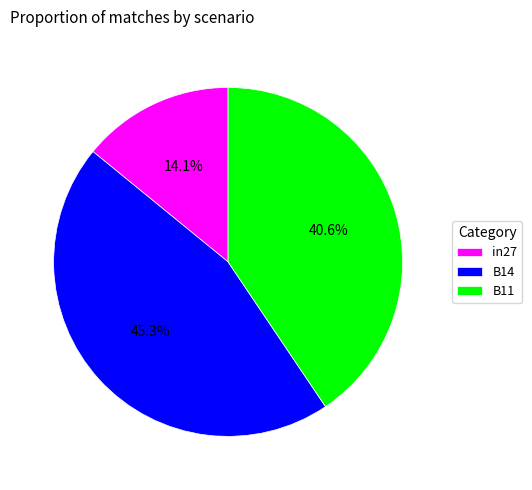

What is the total percentage of in27 and B14?

59.4%